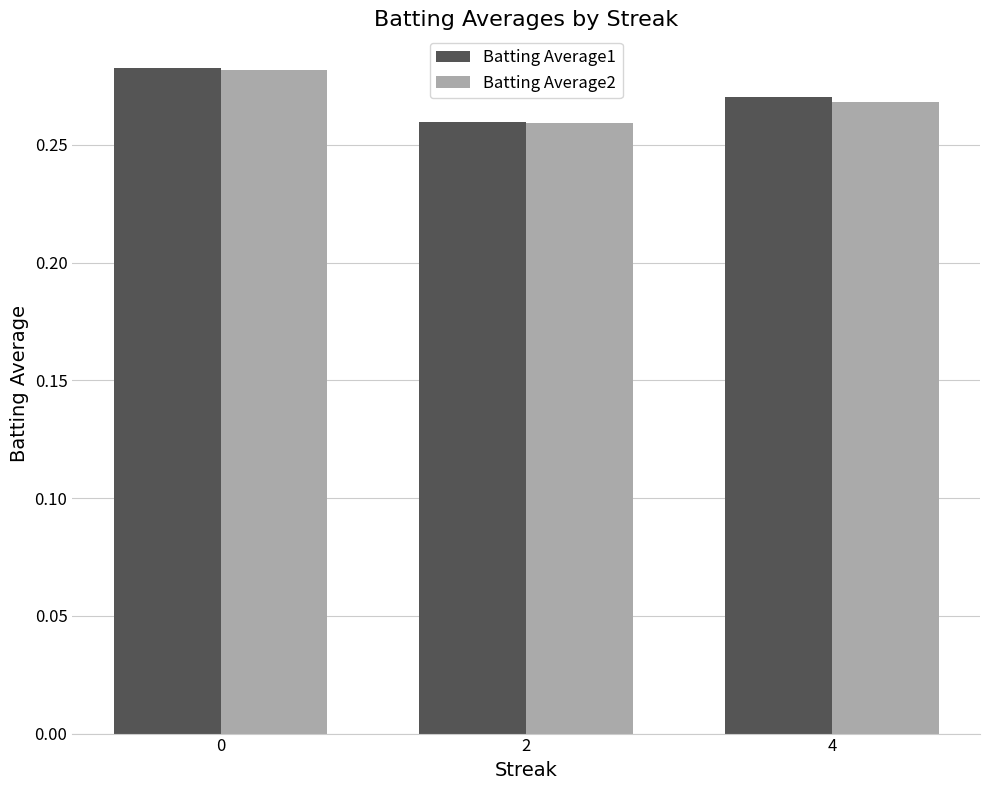

The value of Batting Average1 at 0 is 0.2. True or false?

False